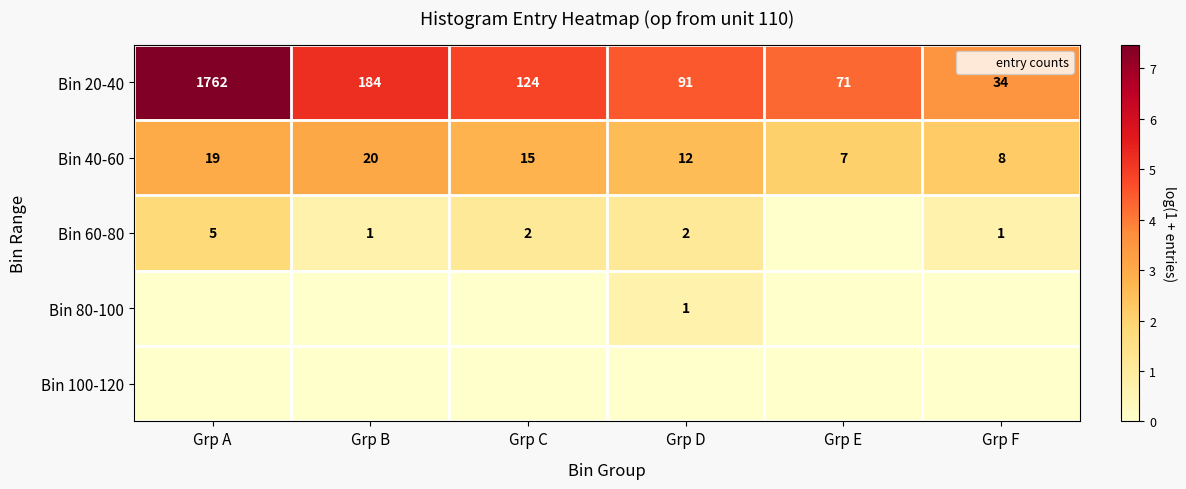

Where is Bin 100-120 nearest to the value 0?

Grp A